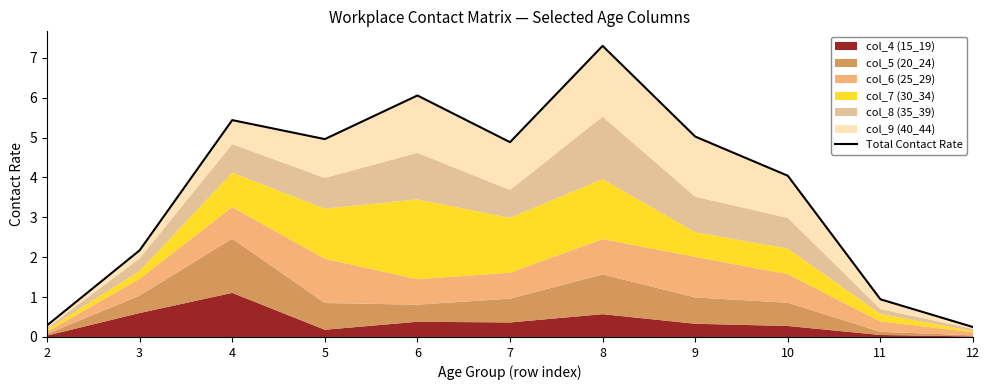

The value at 12 is 0.2. True or false?

True